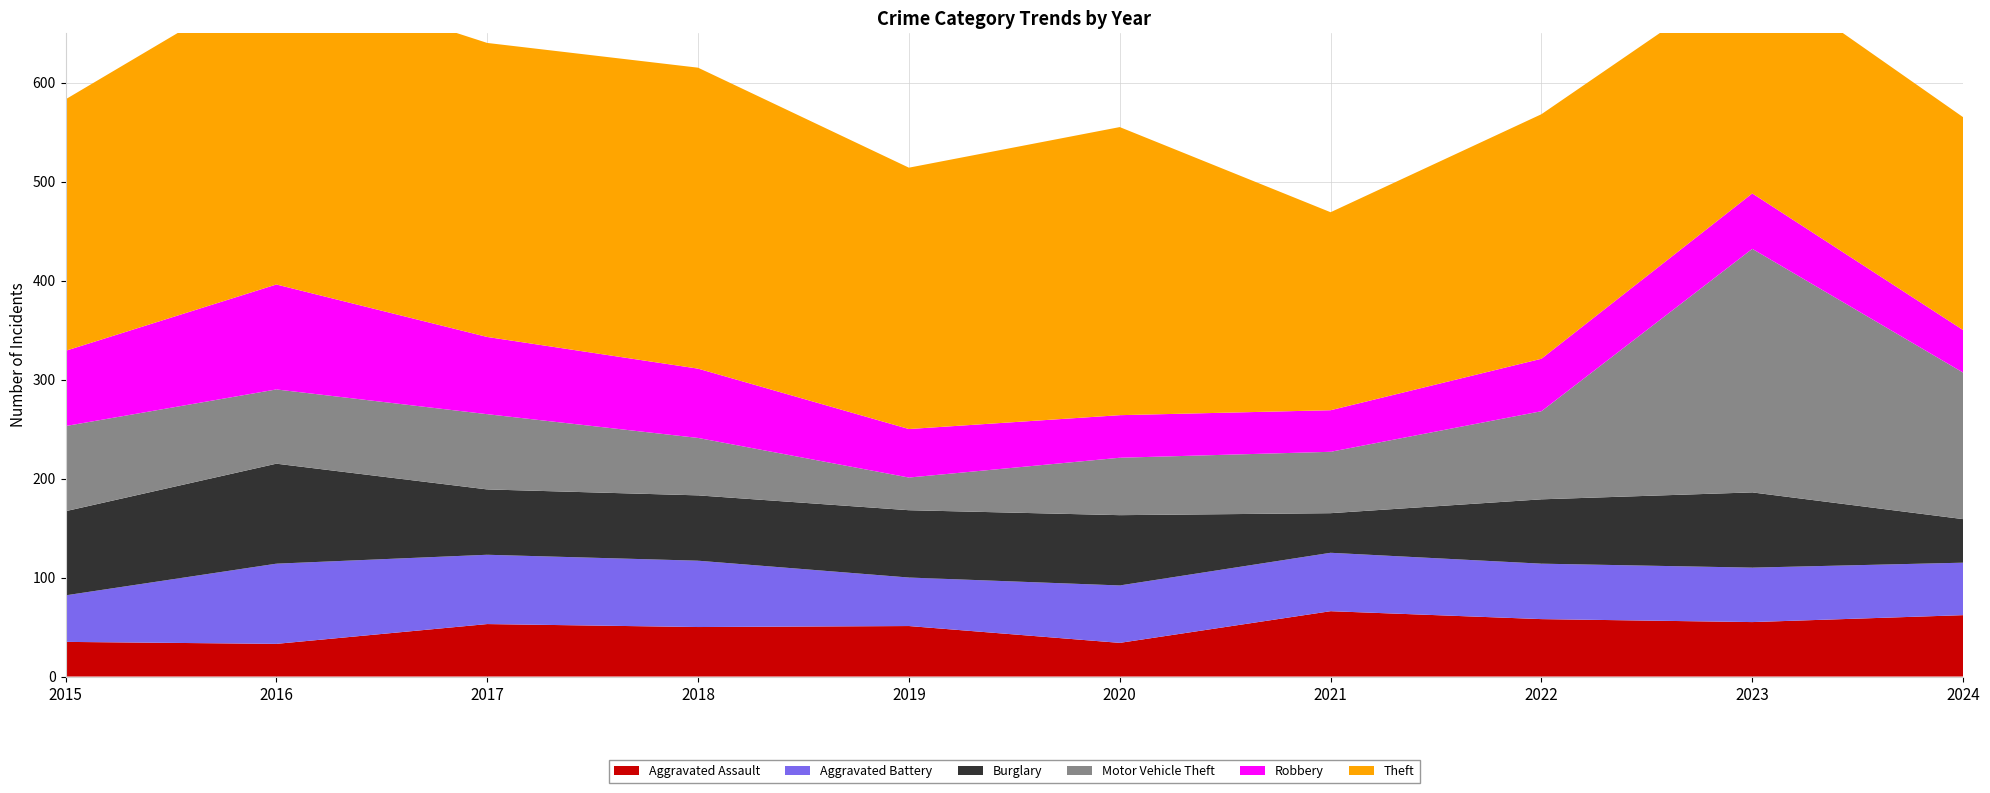

Reading left to right, what are all the values shown in this chart?

Aggravated Assault: 35	33	53	50	51	34	66	58	55	62
Aggravated Battery: 47	81	70	67	49	58	59	56	55	53
Burglary: 85	101	66	66	68	71	40	65	76	44
Motor Vehicle Theft: 86	75	76	58	33	58	62	89	246	148
Robbery: 76	106	78	70	49	43	42	53	56	43
Theft: 254	313	297	304	264	291	200	247	226	215